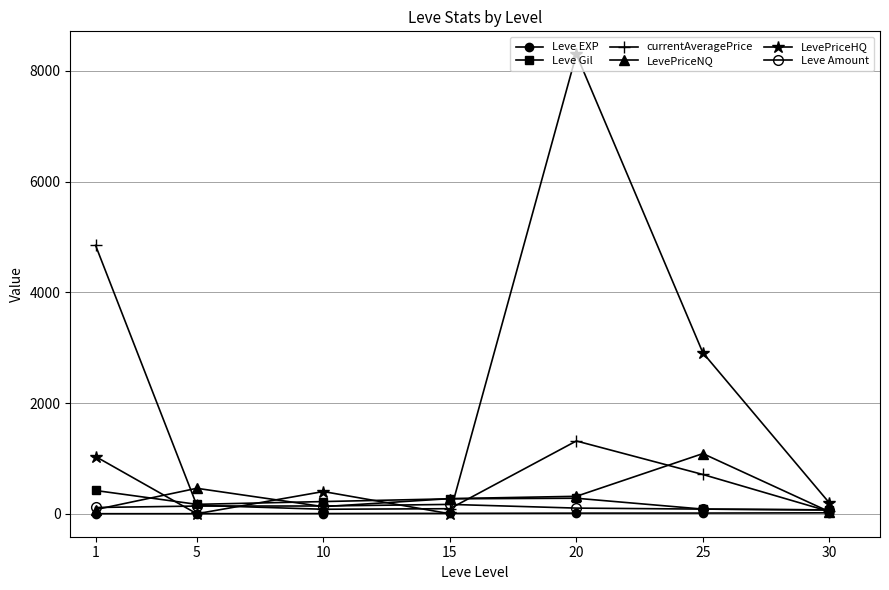

True or false: Leve EXP and Leve Amount cross at least once.

False